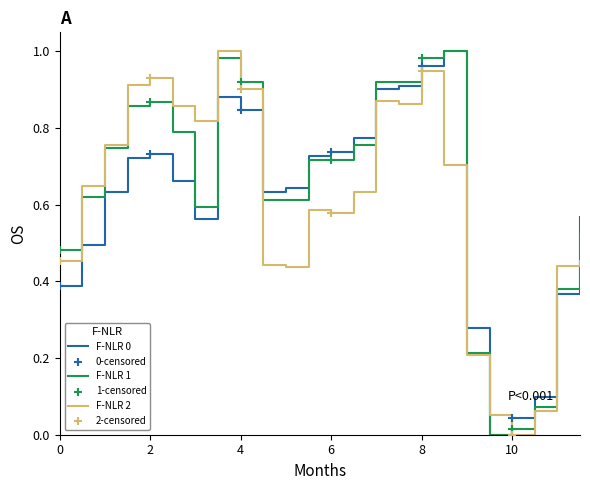

At how many categories does at least one series exceed 0?

24